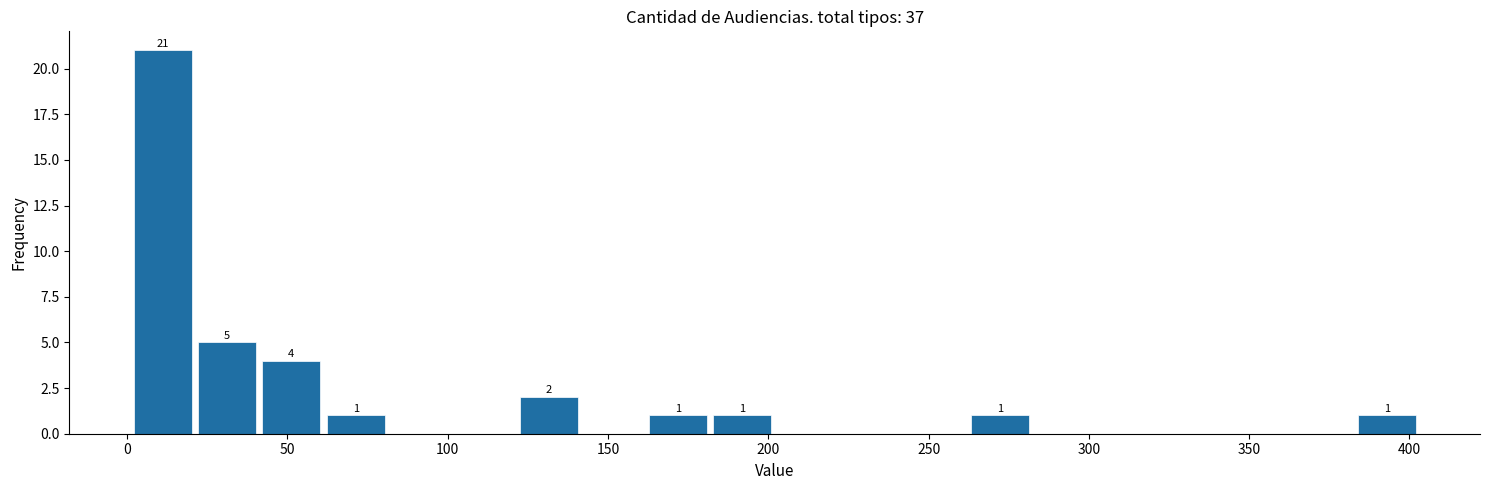

Which range on the x-axis has the tallest bar?

0 to 20